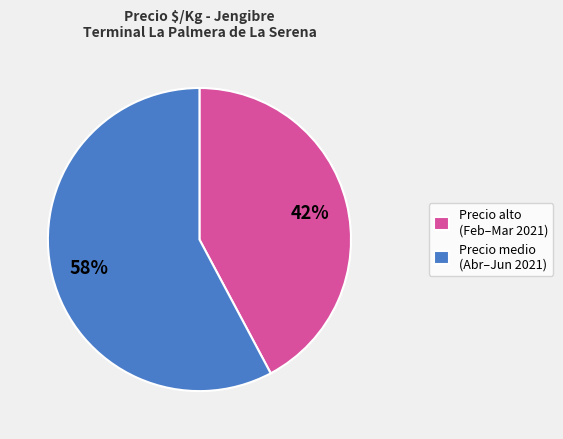

The Precio alto (Feb–Mar 2021) slice represents 31% of the pie. True or false?

False